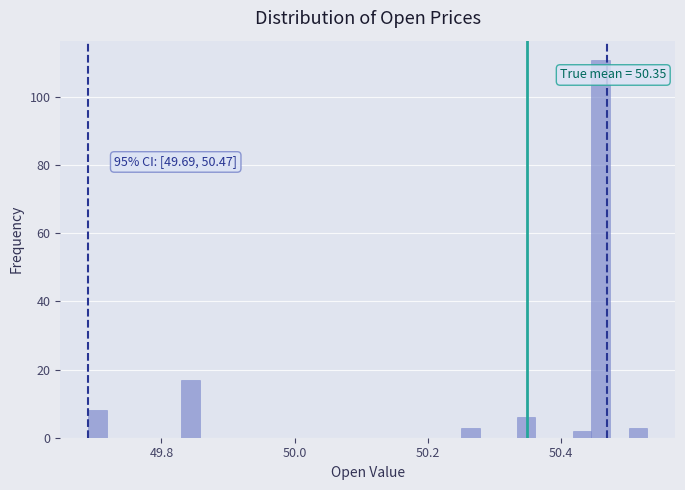

Read against the x-axis, roughly where is the centre of the tallest bar?

50.46